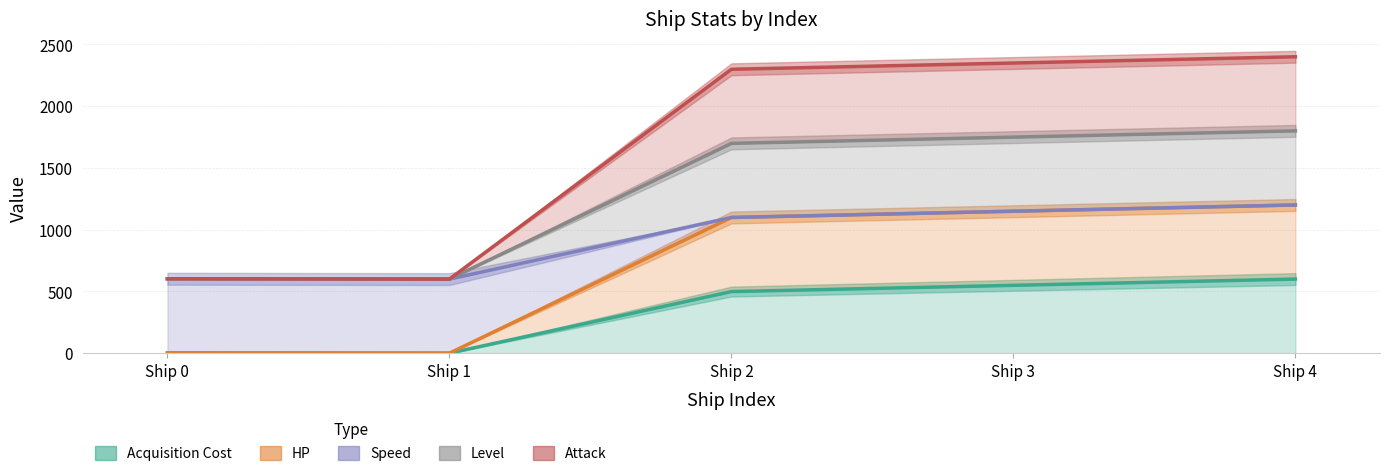

List the series in order of their peak value, lowest first.

Attack, Acquisition Cost, Speed, Level, HP